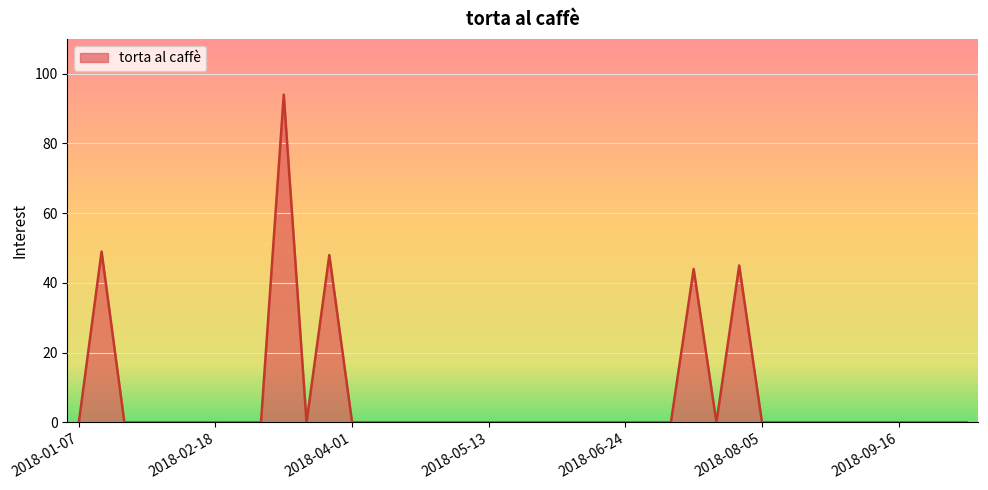

What is the difference between the maximum and minimum values?

94